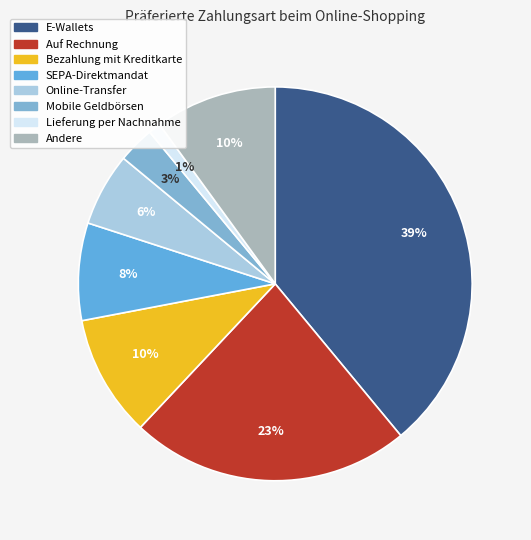

Is there any slice that represents more than half of the pie?

No